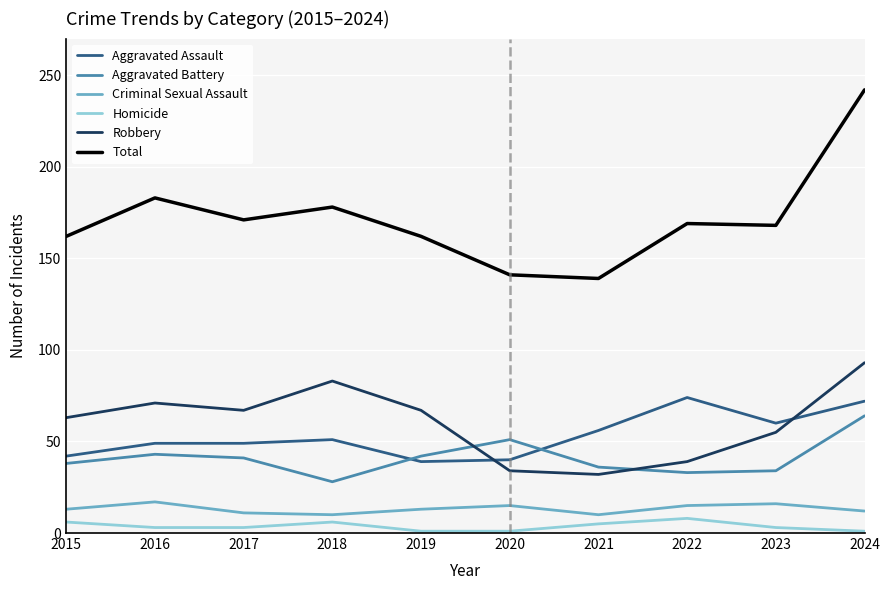

Rank the series by their maximum value, from highest to lowest.

Total, Robbery, Aggravated Assault, Aggravated Battery, Criminal Sexual Assault, Homicide